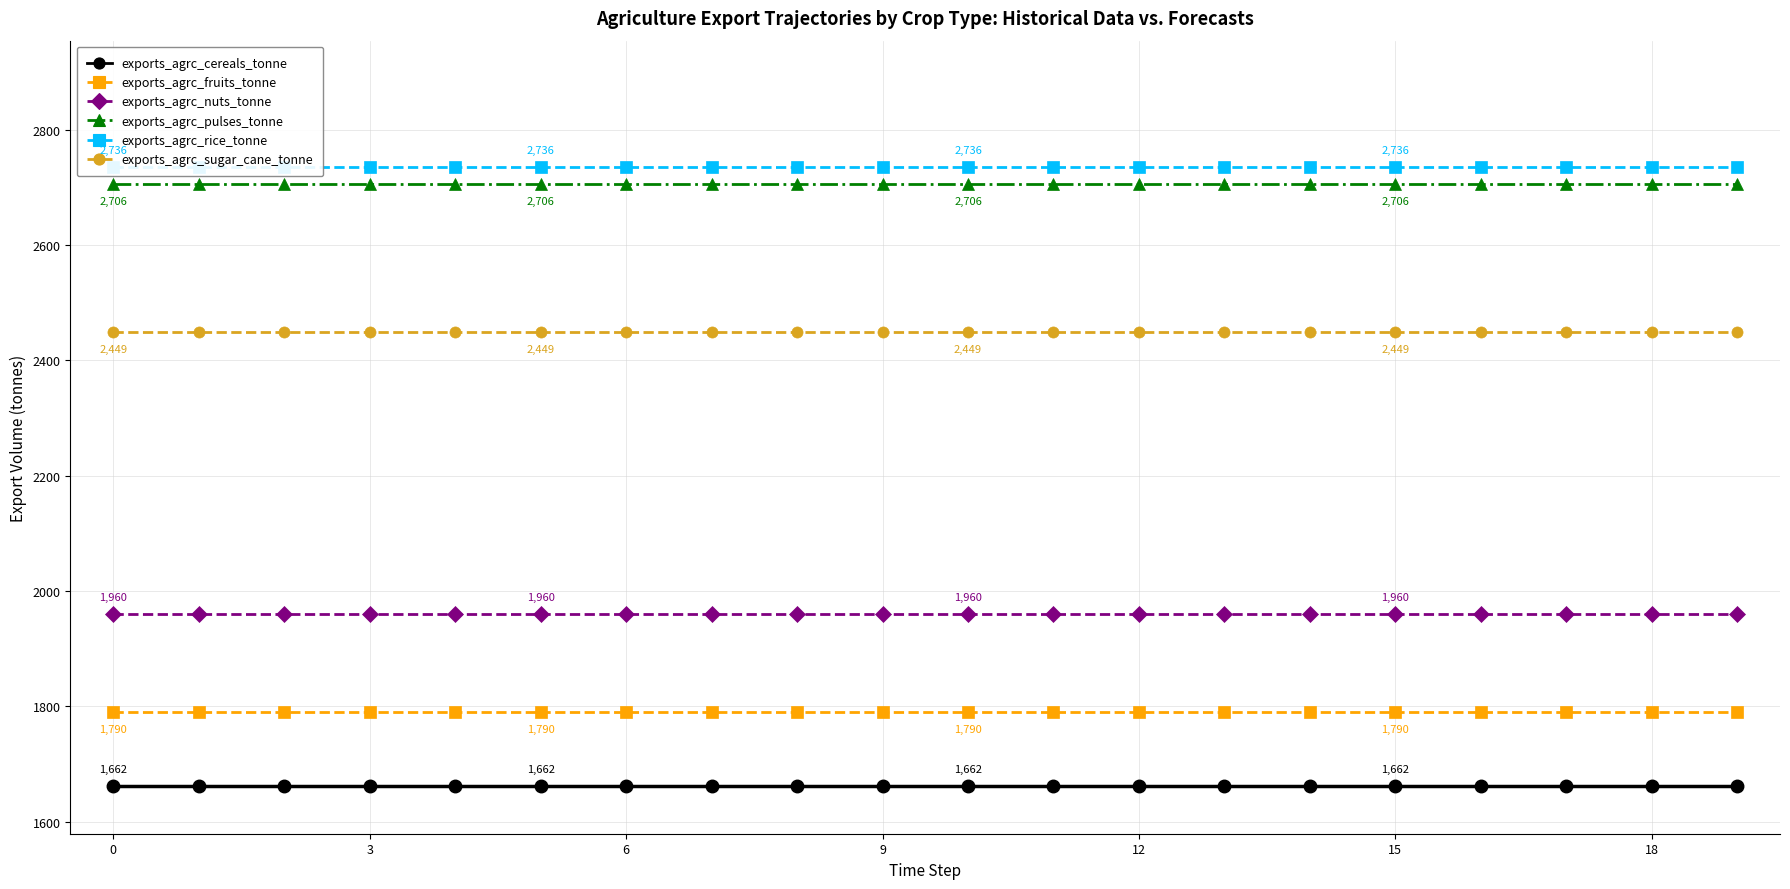

The value of exports_agrc_rice_tonne at 0 is 3928. True or false?

False